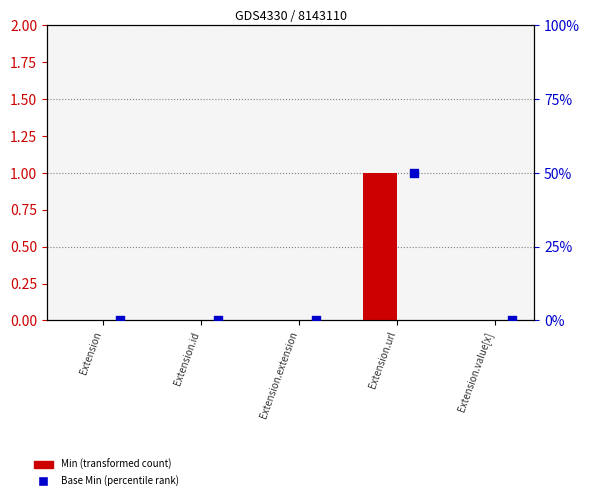

What are all the series names shown in the legend?

Min, Base Min